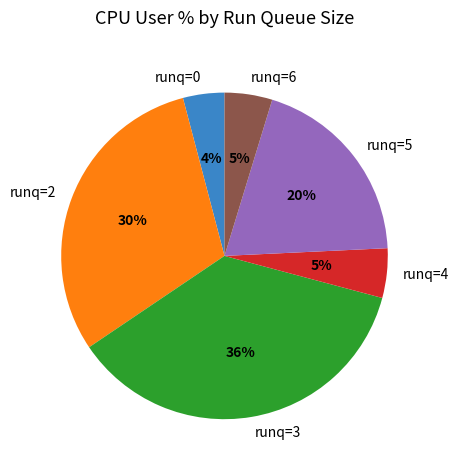

Is the sum of runq=3 and runq=2 greater than half?

Yes